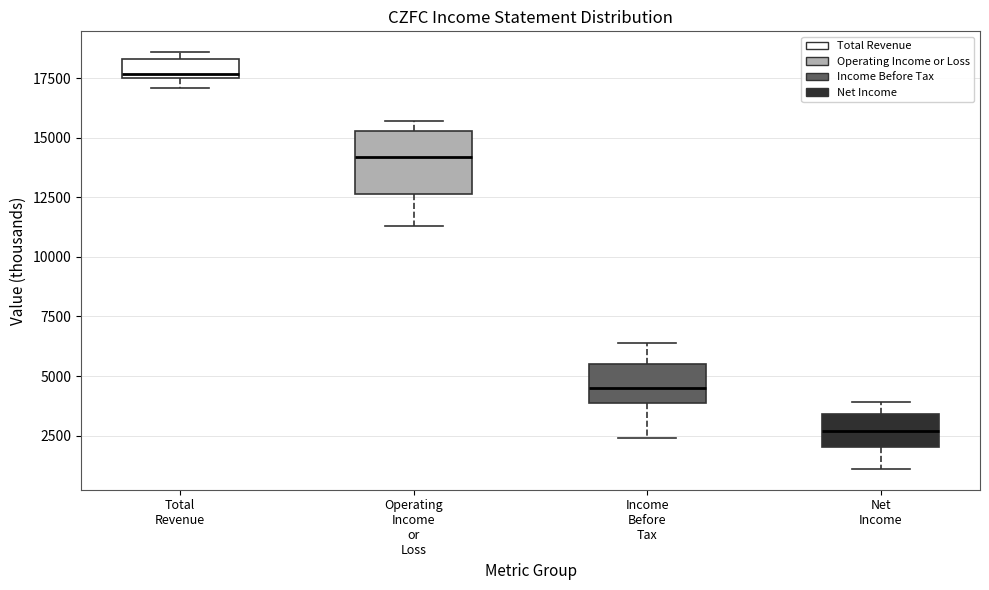

Comparing the boxes themselves (not the whiskers), which one is the tallest?

Operating Income or Loss